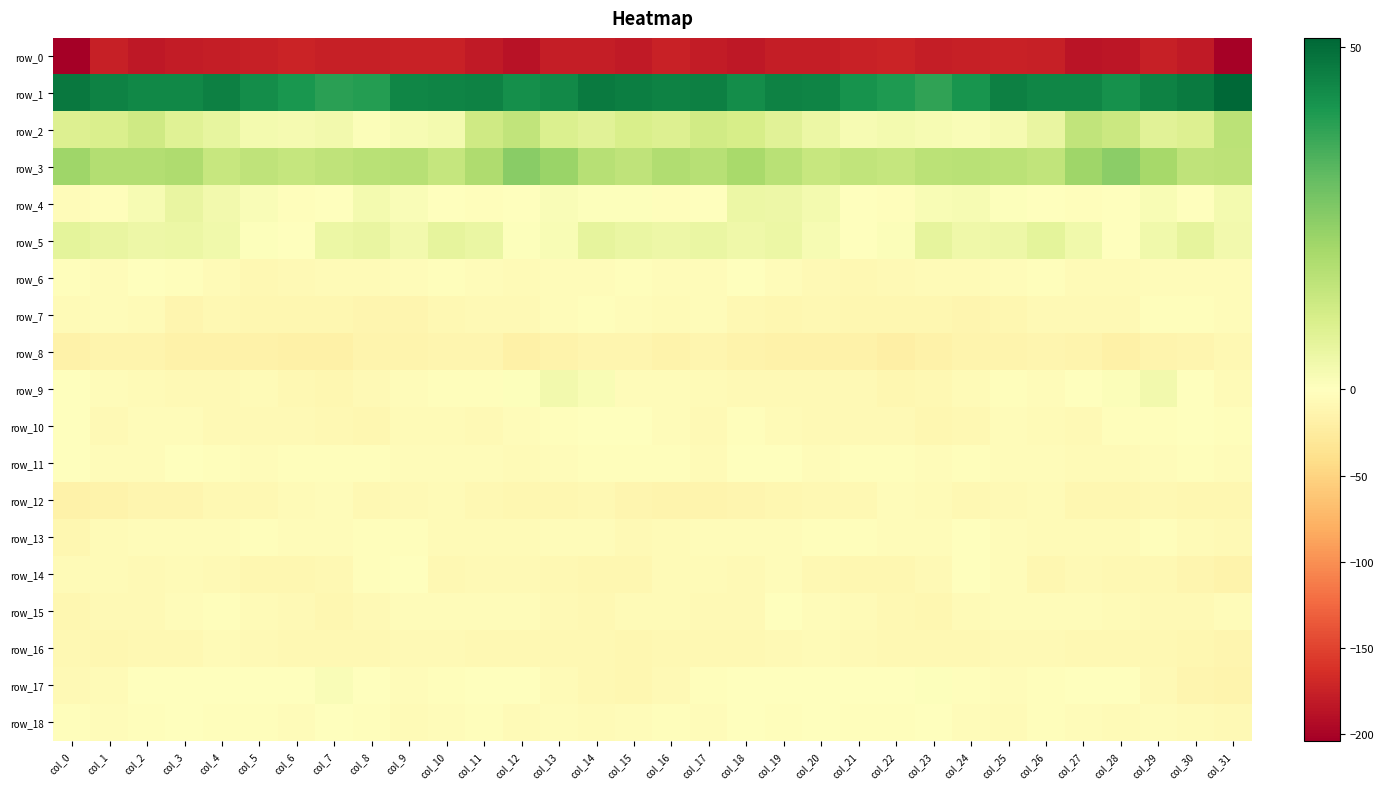

Rank the series by their maximum value, from highest to lowest.

row_1, row_3, row_2, row_5, row_4, row_9, row_17, row_6, row_11, row_14, row_18, row_15, row_10, row_13, row_7, row_12, row_16, row_8, row_0